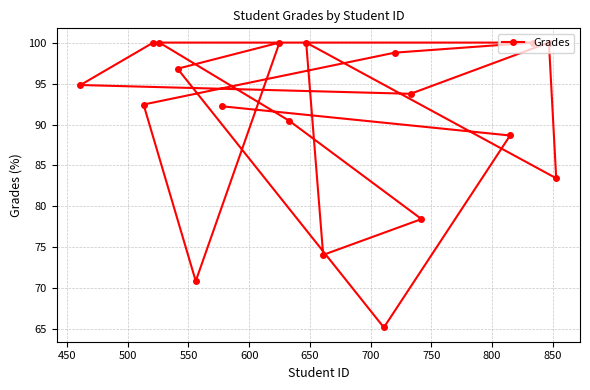

What is the greatest value displayed?

100.0